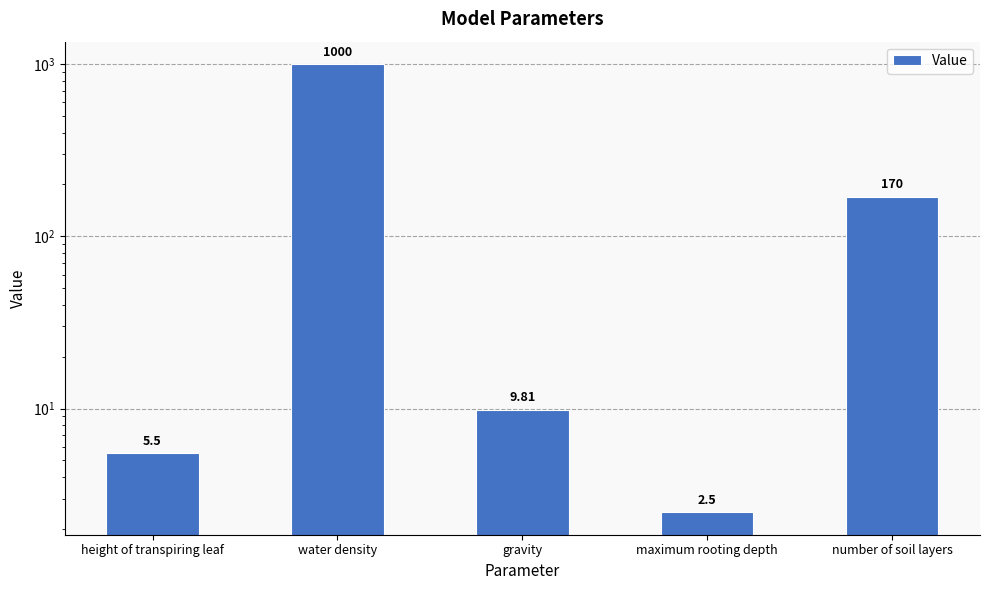

The chart shows a value of 1000.0 at water density. True or false?

True